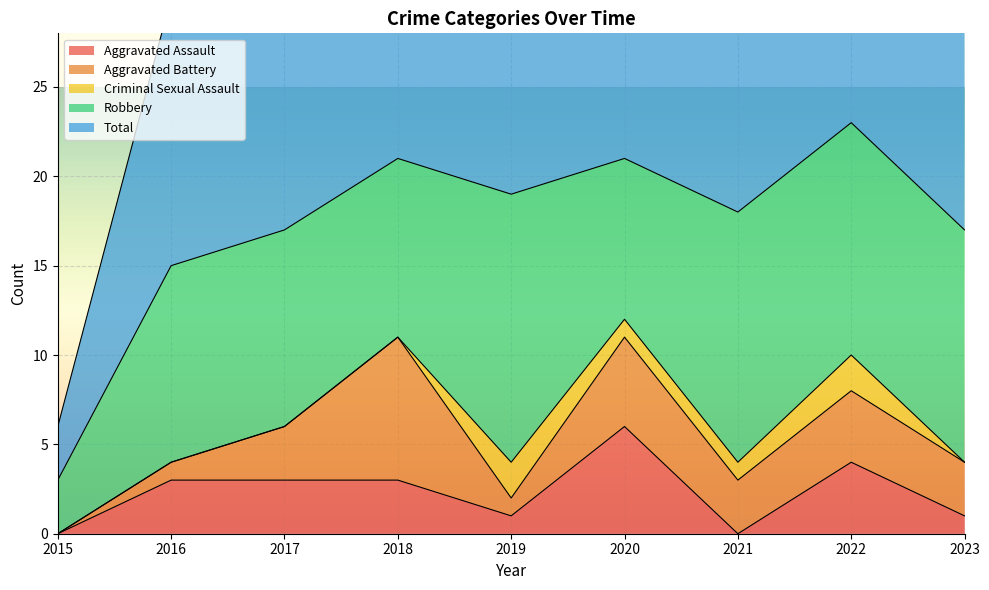

What is the difference between the second highest and second lowest values in the Aggravated Battery series?

4